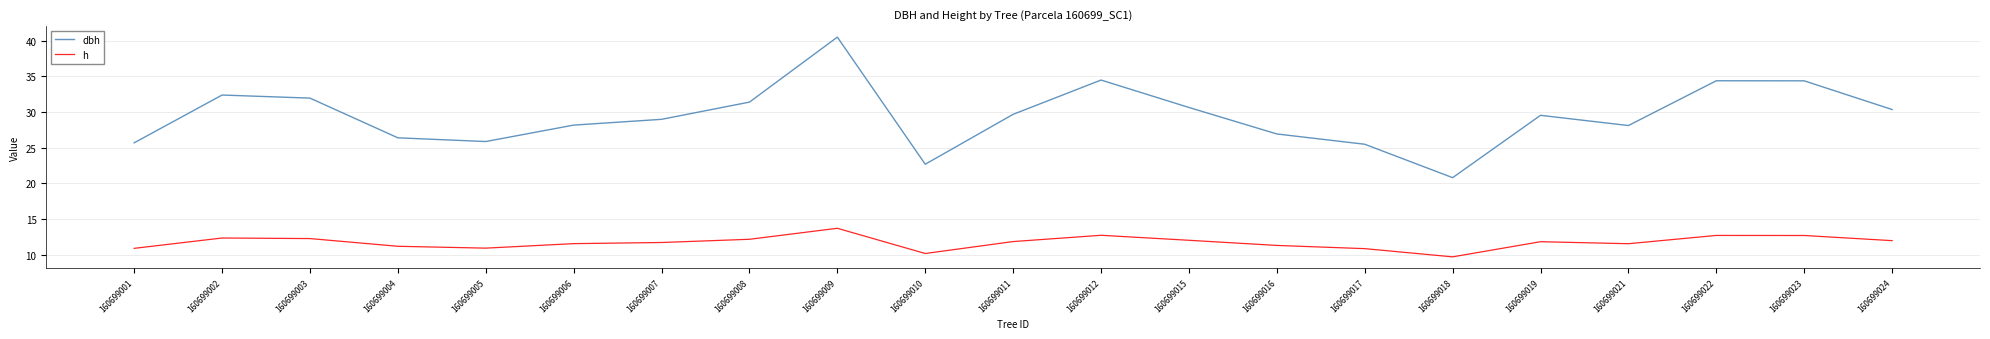

What is the spread (max minus min) of values at 160699016?

15.6